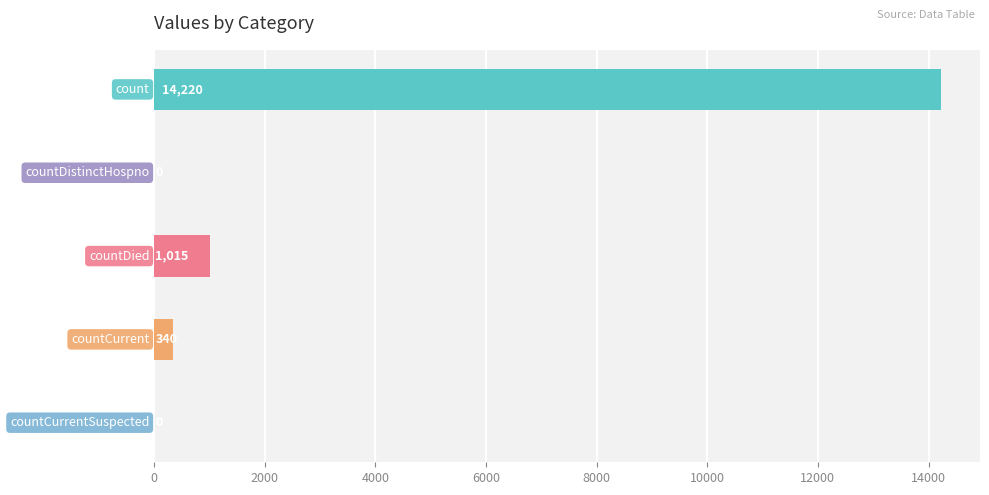

Are the bars horizontal?

Yes